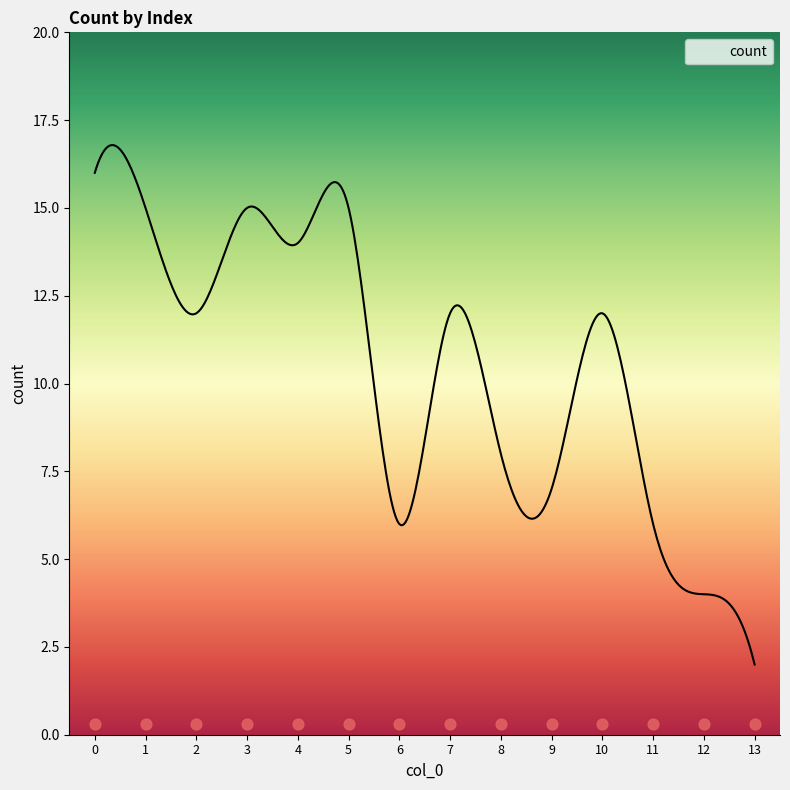

What is the change in value from 6 to 7?

+6